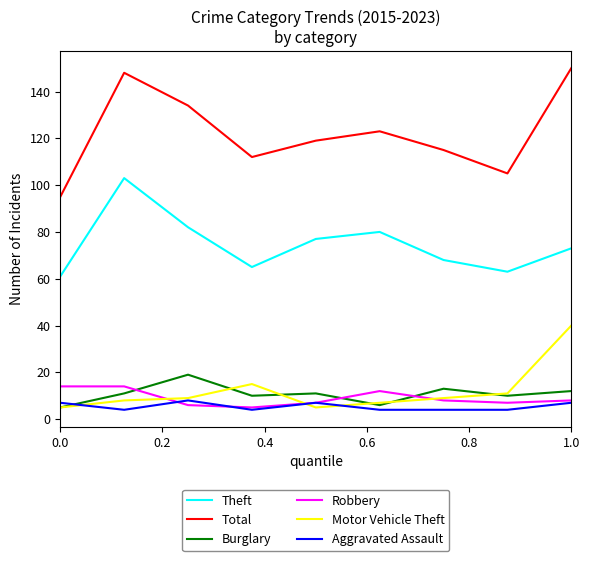

Which series has the largest total across all categories?

Total